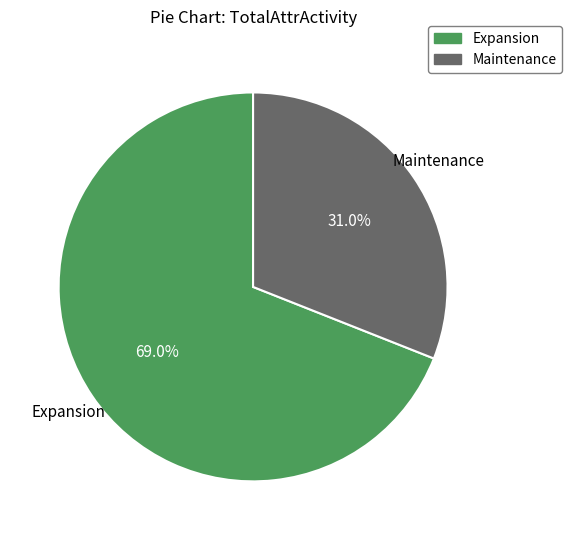

Is there a majority slice in this chart?

Yes